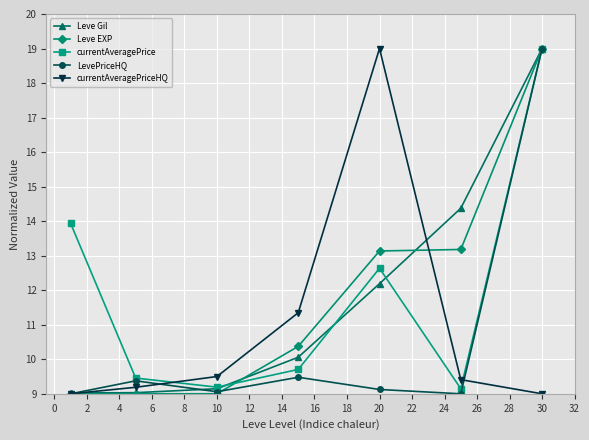

What is the average value of the Leve Gil series?

11.8